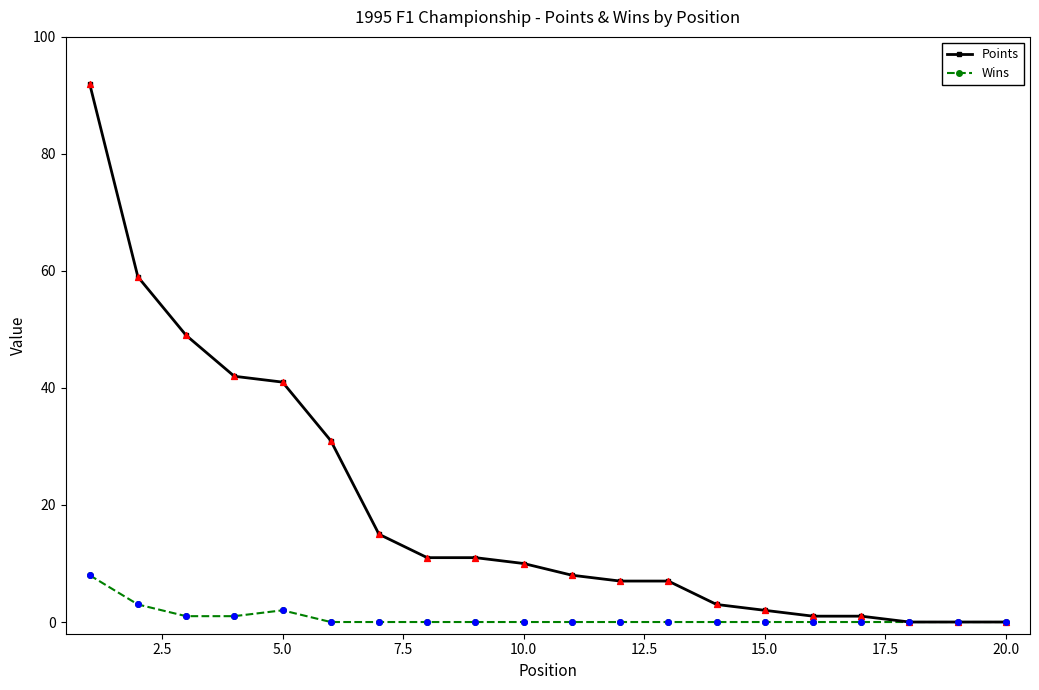

Which series has the largest total across all categories?

Points